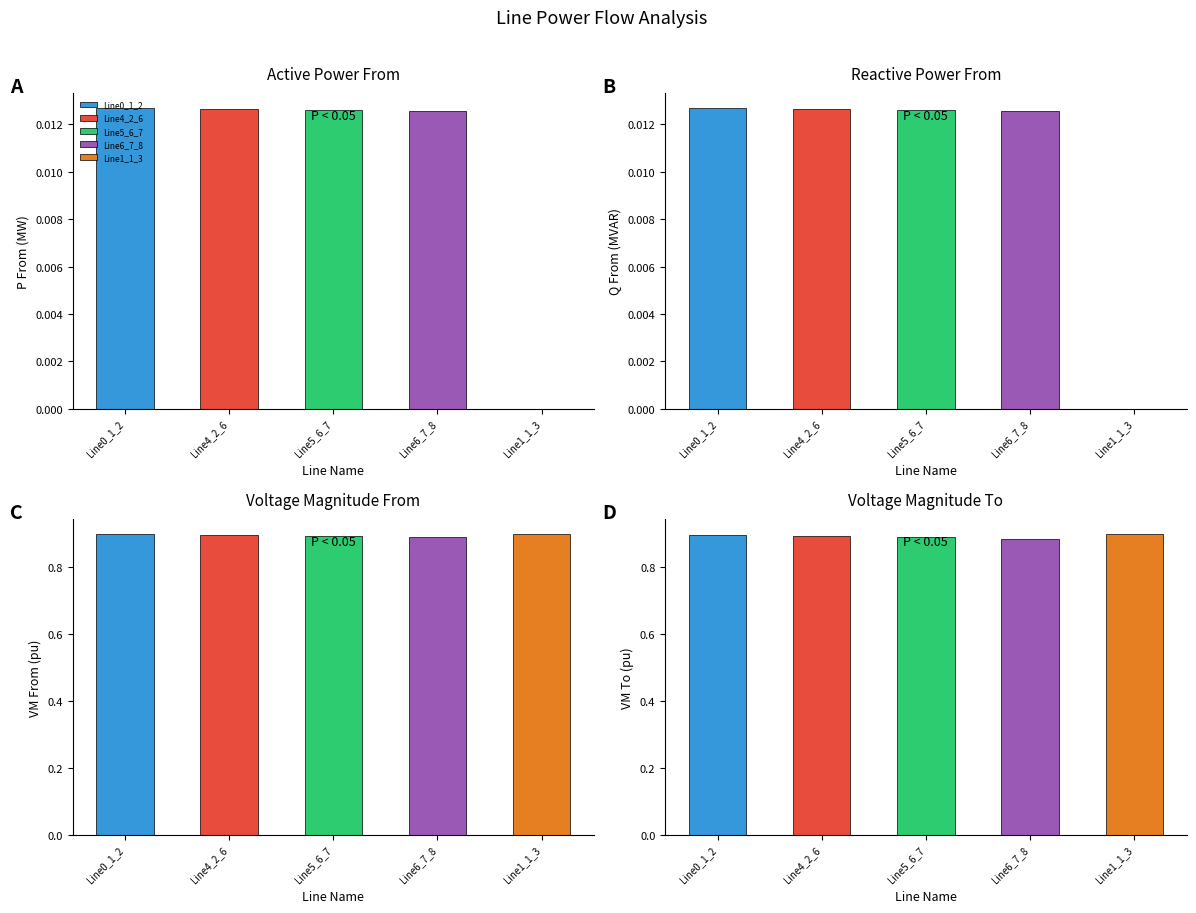

List the labels in order of pf_vm_from_pu value, largest first.

Line0_1_2, Line1_1_3, Line4_2_6, Line5_6_7, Line6_7_8